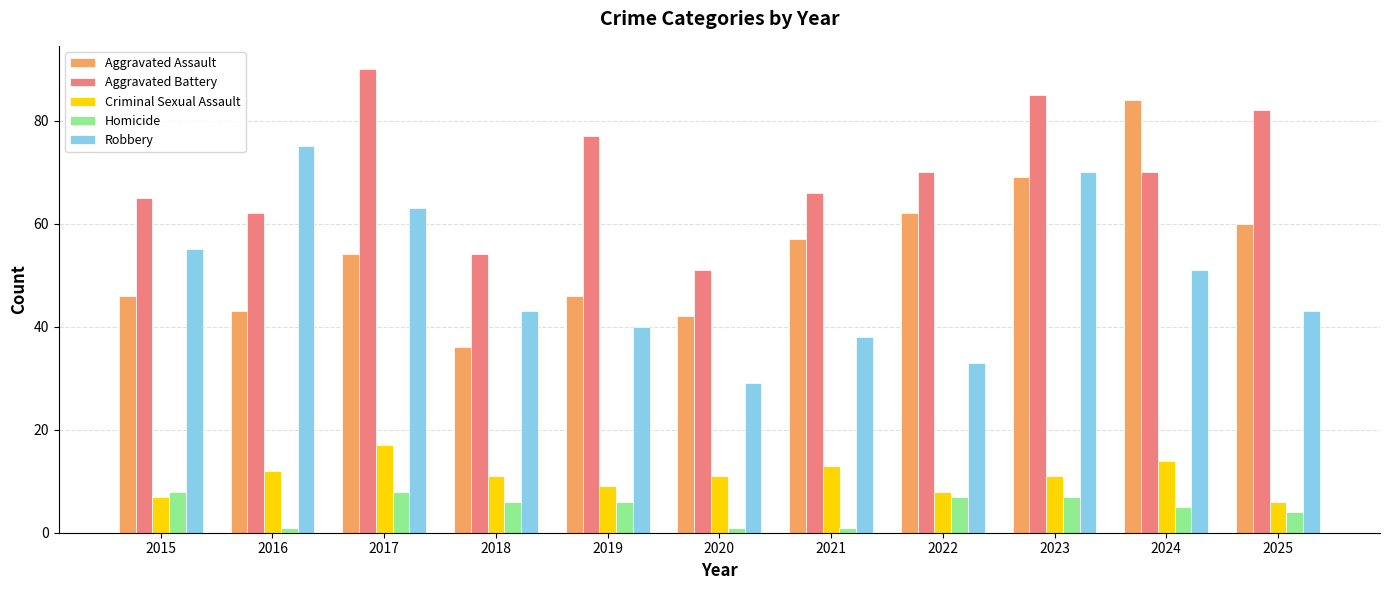

Reading right to left, transcribe all the data shown in this chart.

Aggravated Assault: 2025=60	2024=84	2023=69	2022=62	2021=57	2020=42	2019=46	2018=36	2017=54	2016=43	2015=46
Aggravated Battery: 2025=82	2024=70	2023=85	2022=70	2021=66	2020=51	2019=77	2018=54	2017=90	2016=62	2015=65
Criminal Sexual Assault: 2025=6	2024=14	2023=11	2022=8	2021=13	2020=11	2019=9	2018=11	2017=17	2016=12	2015=7
Homicide: 2025=4	2024=5	2023=7	2022=7	2021=1	2020=1	2019=6	2018=6	2017=8	2016=1	2015=8
Robbery: 2025=43	2024=51	2023=70	2022=33	2021=38	2020=29	2019=40	2018=43	2017=63	2016=75	2015=55